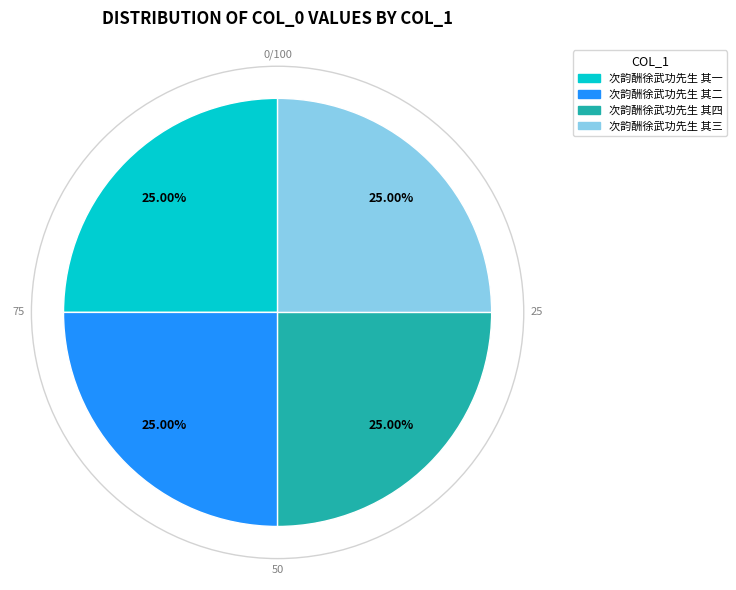

Does any single category account for the majority?

No